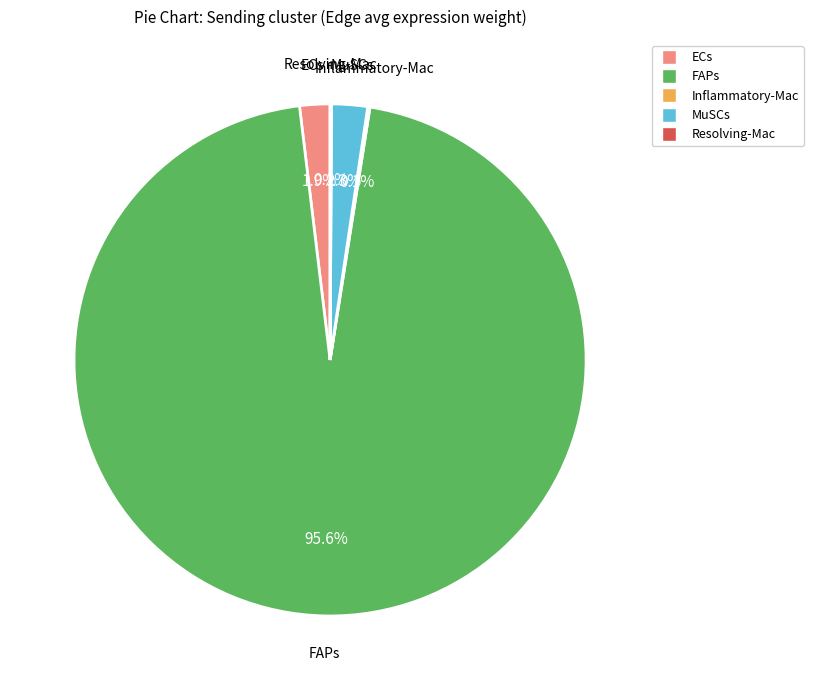

What is the largest slice in the pie chart?

FAPs